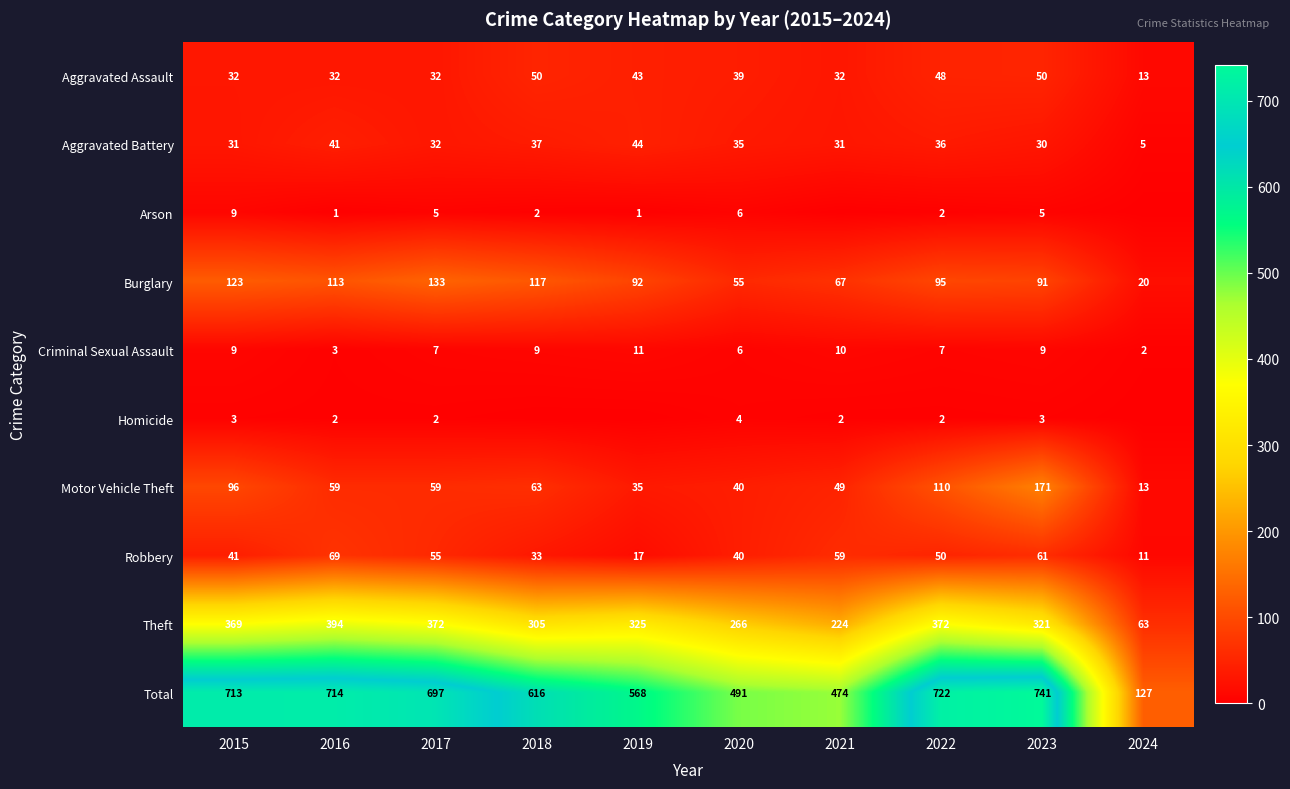

Is it true that Motor Vehicle Theft equals 40 at 2020?

True